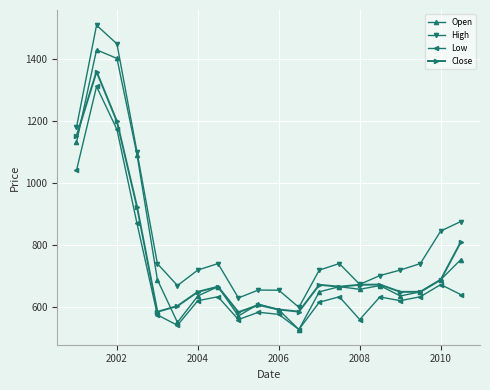

True or false: Open has more than 1 interior local peaks.

True